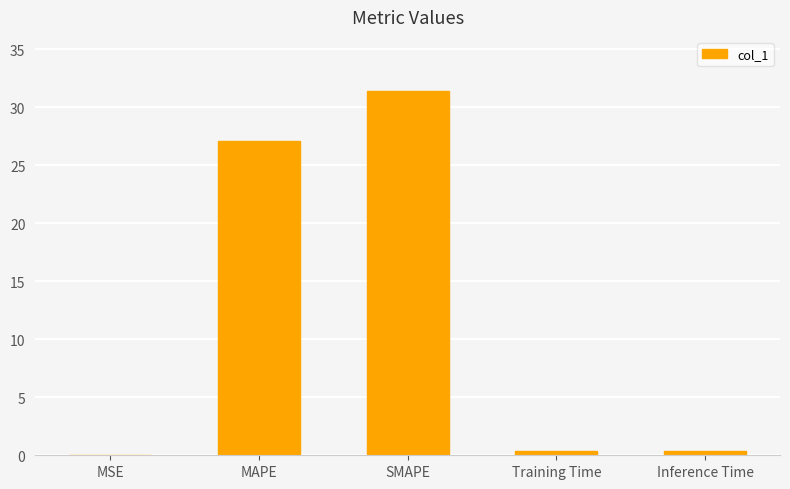

What is the greatest value displayed?

31.3